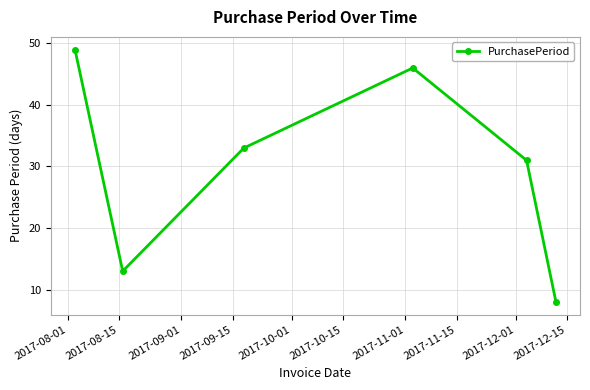

What is the sum of all values?

180